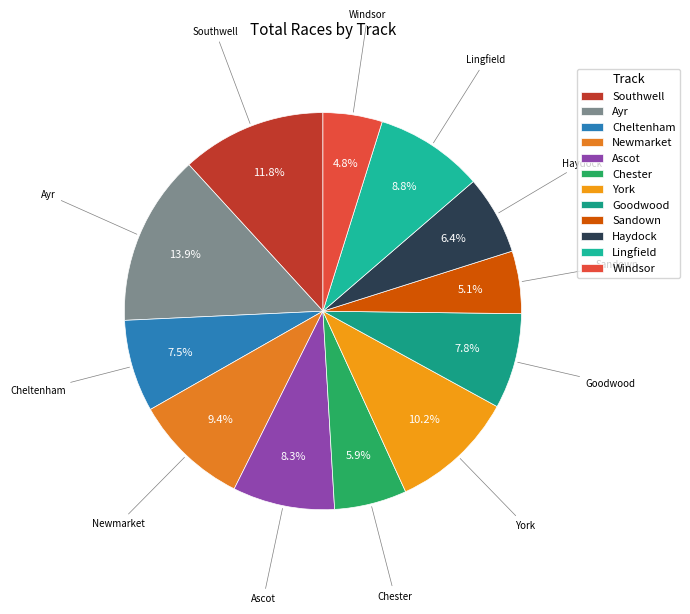

Between Ayr and Southwell, which is larger?

Ayr